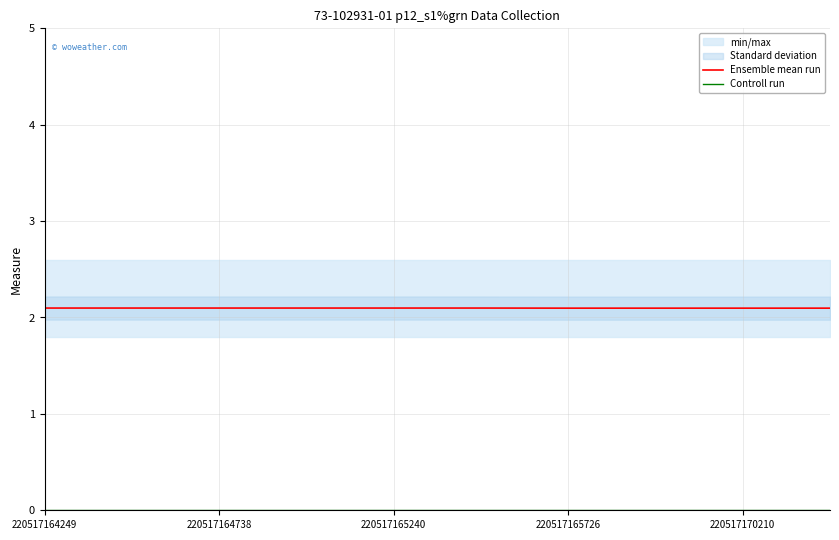

What is the total value across all series at 9?

2.1